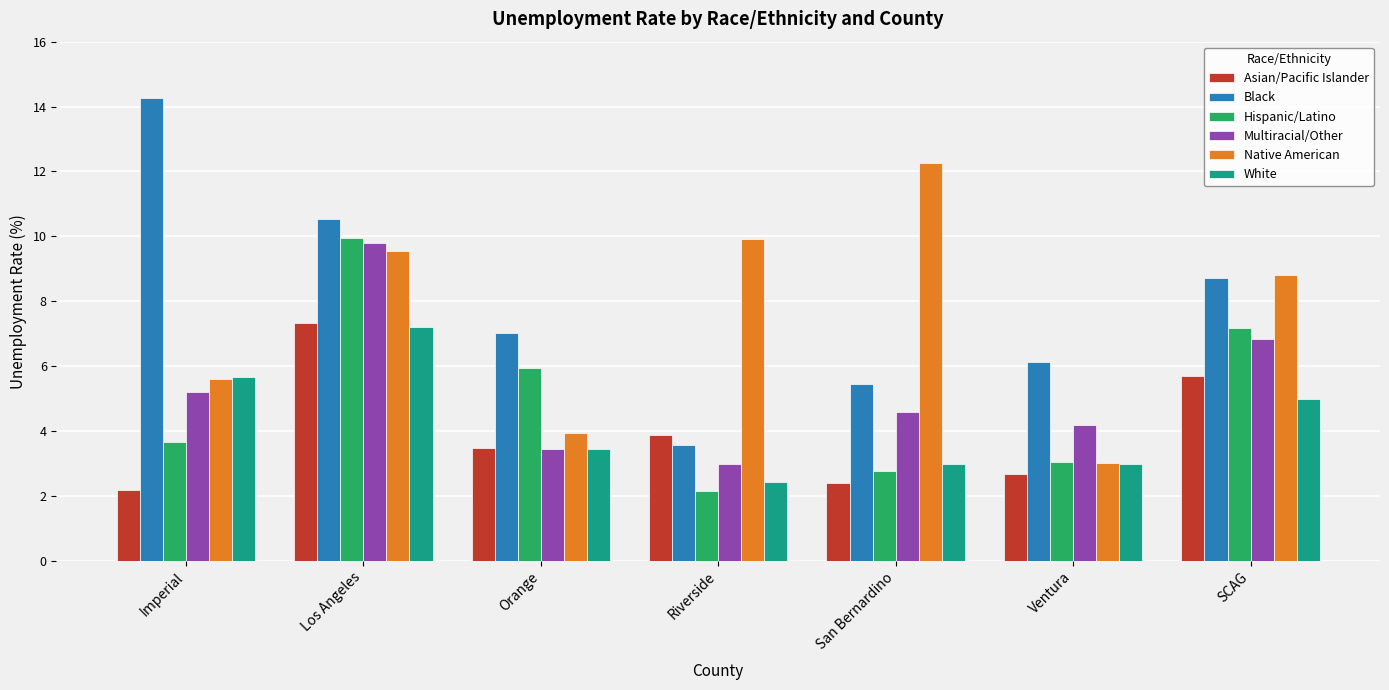

What is the approximate value of Multiracial/Other at SCAG?

6.8